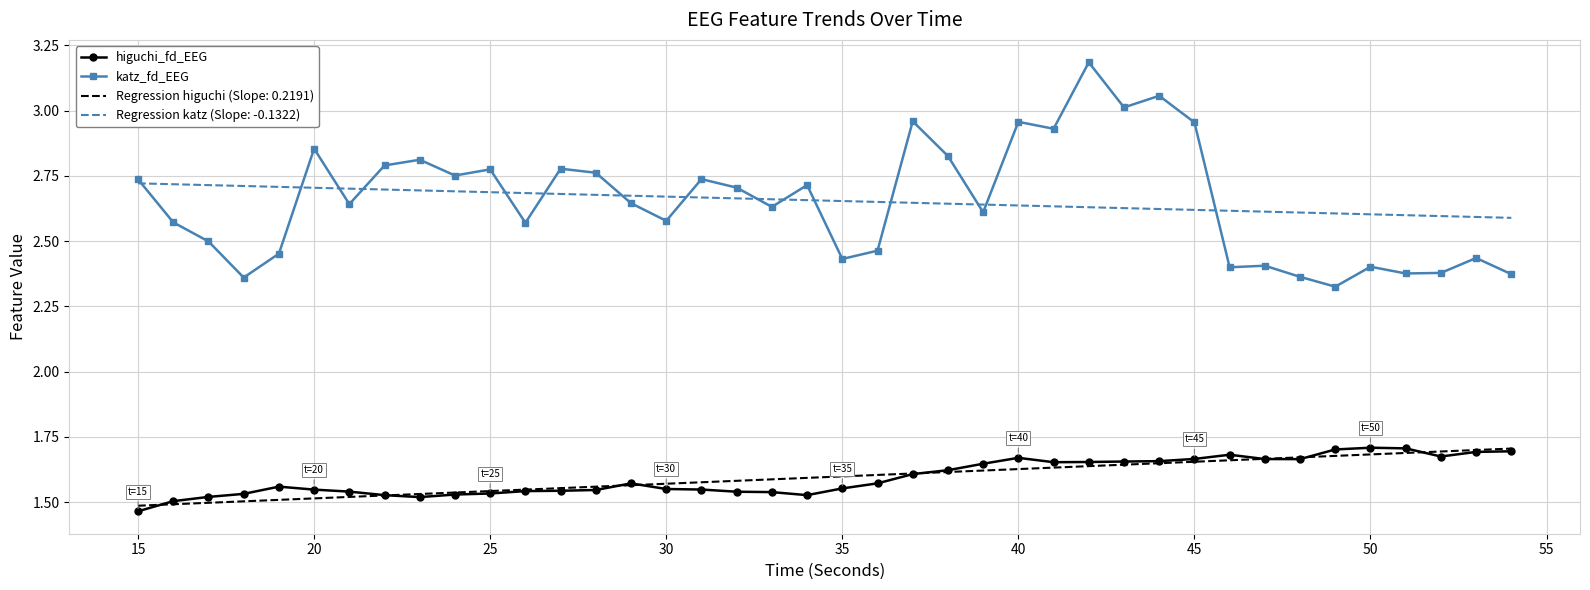

True or false: Regression higuchi (Slope: 0.2191) and Regression katz (Slope: -0.1322) intersect in this chart.

False